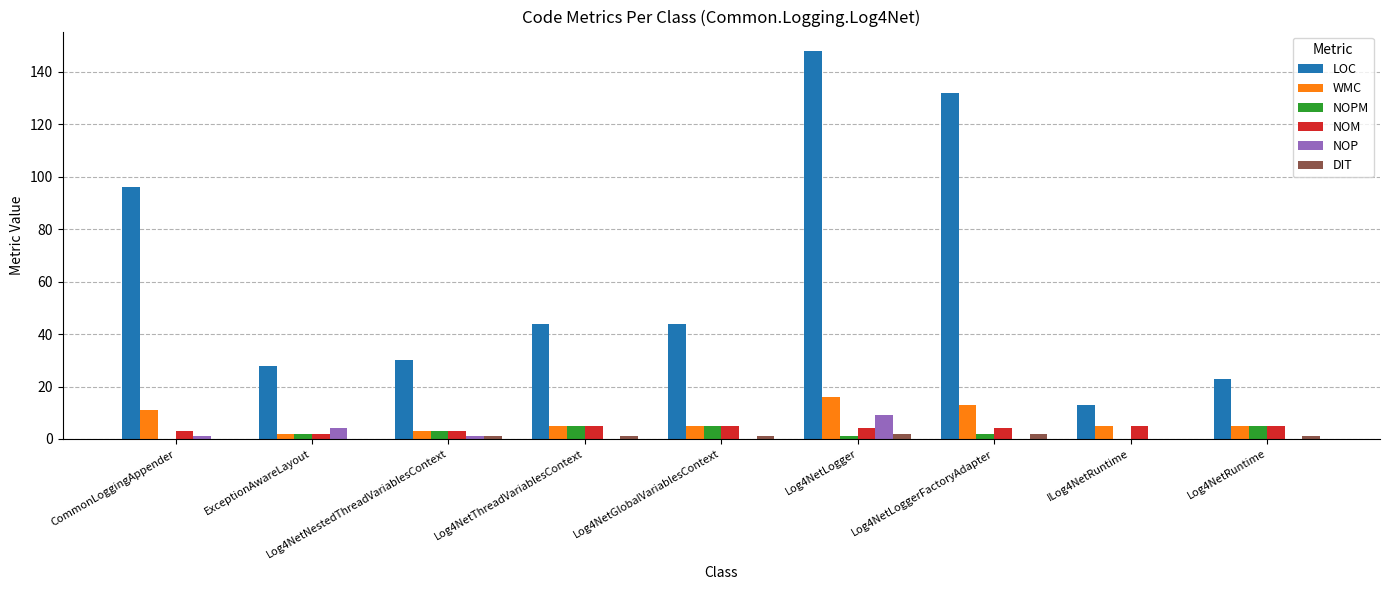

Are the bars horizontal?

No